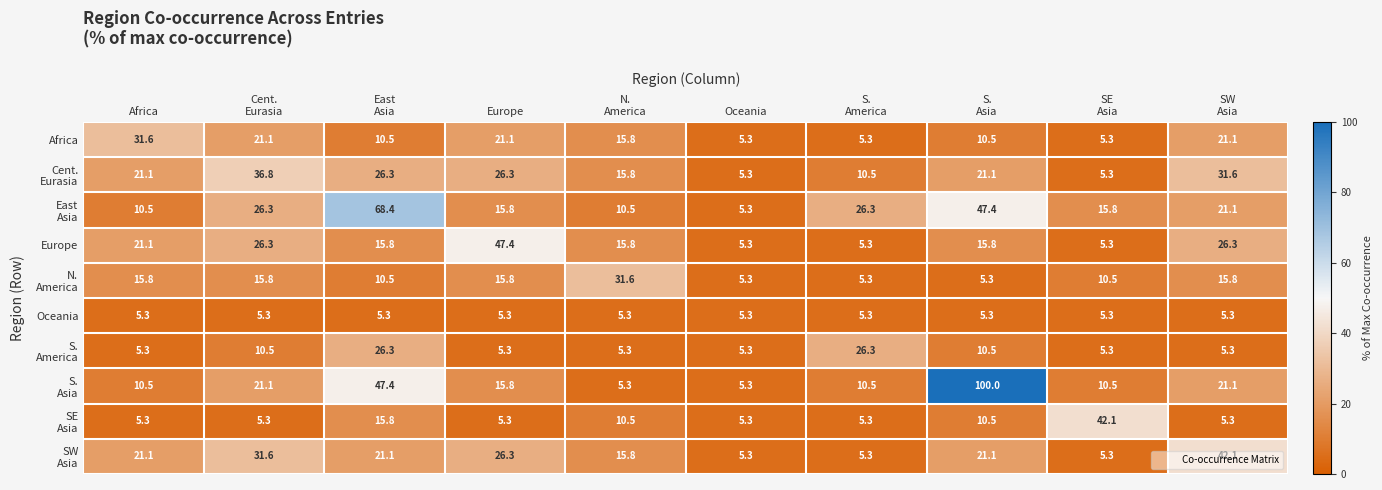

What is the difference between the highest and lowest values at Africa?

26.3